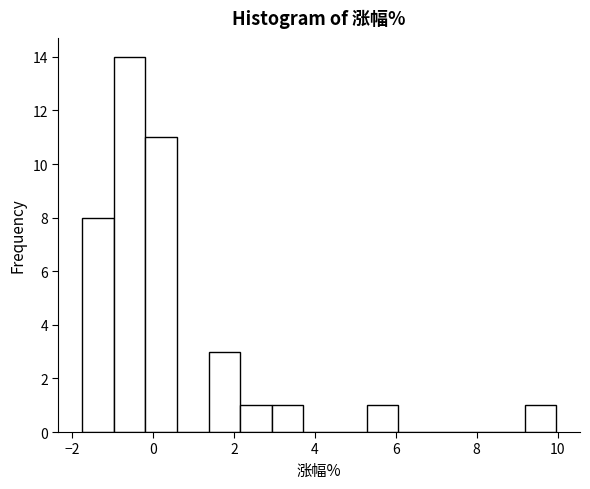

Read against the x-axis, roughly where is the centre of the tallest bar?

-0.6